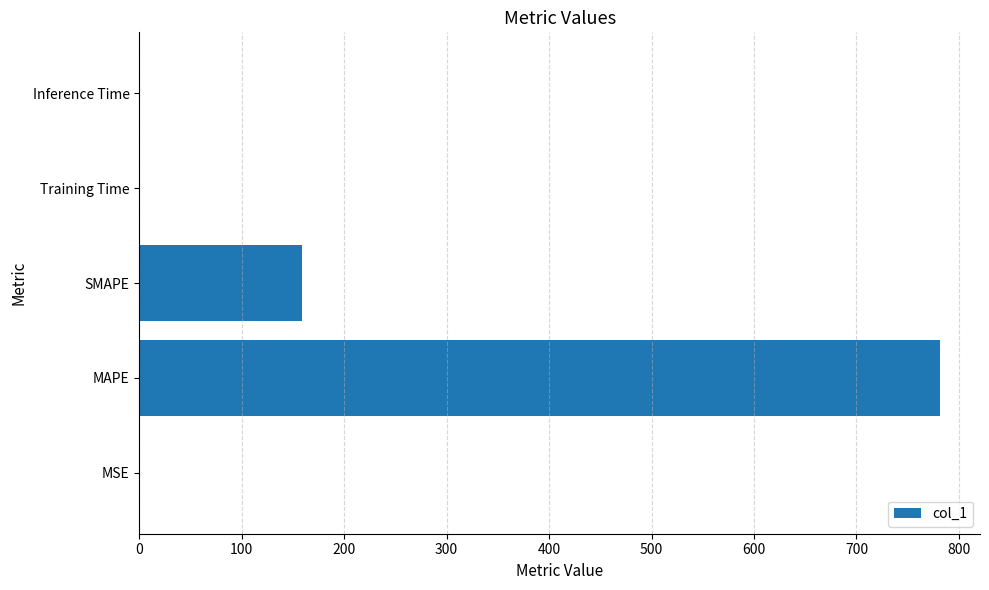

Is it true that the value at Inference Time is 0.0?

True